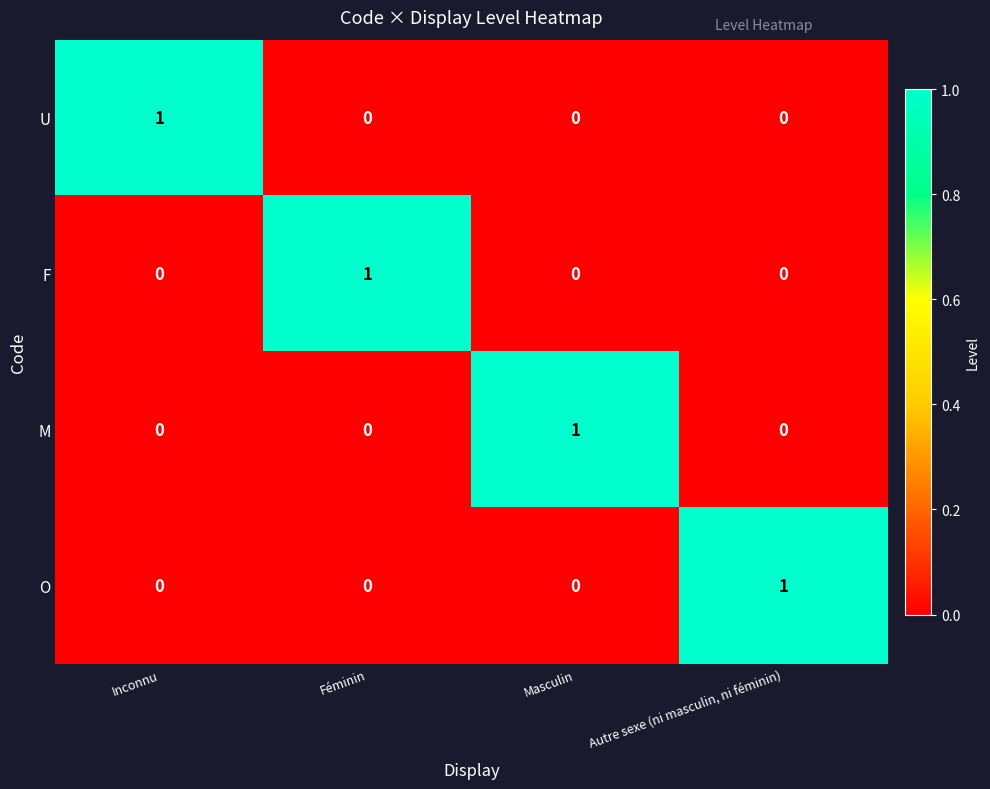

The value of U at Inconnu is 2. True or false?

False